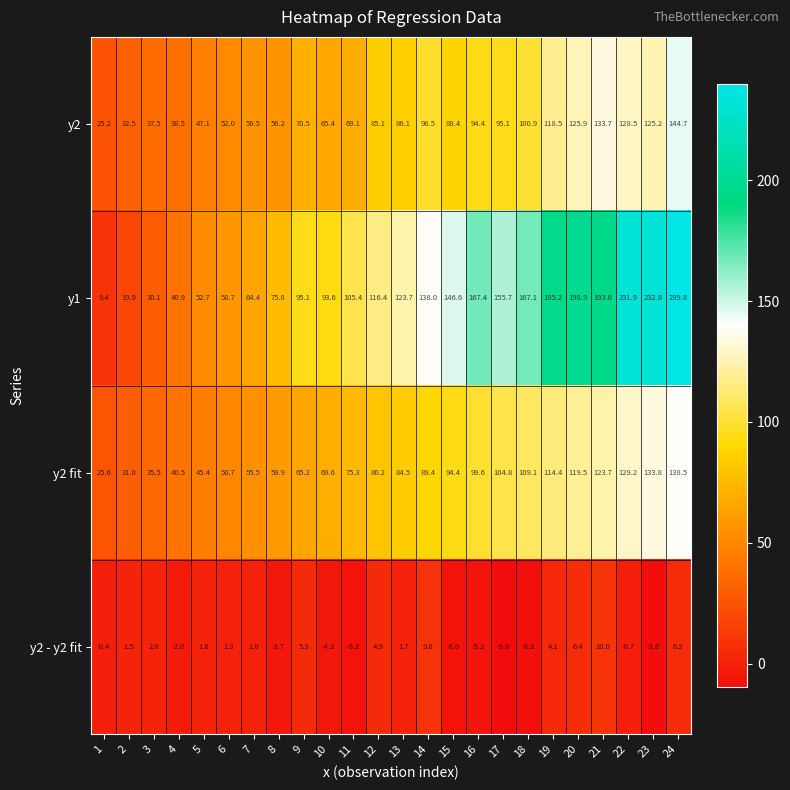

What is the sum of all y2 values?

1975.5